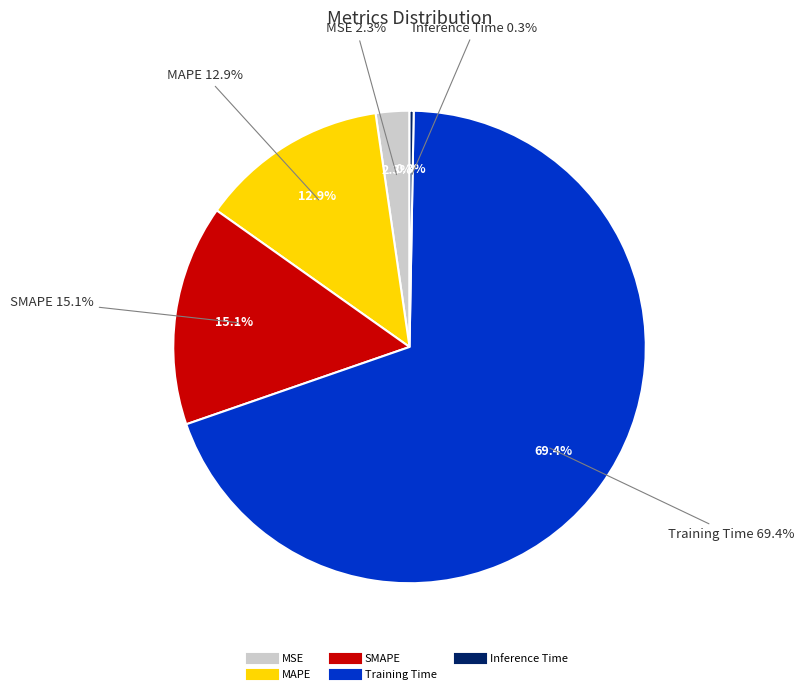

Which category accounts for the majority?

Training Time